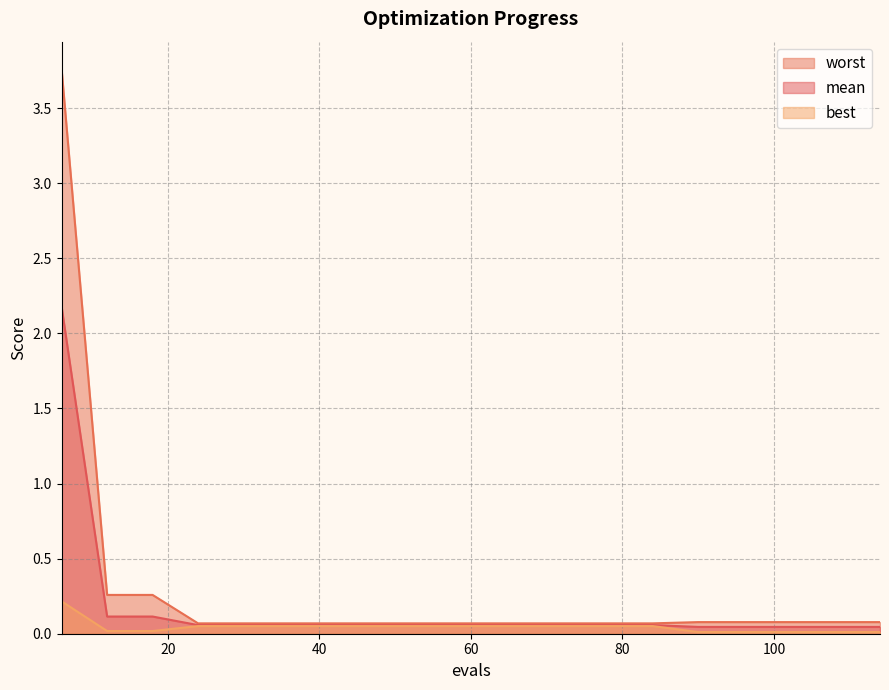

True or false: worst and best cross at least once.

False